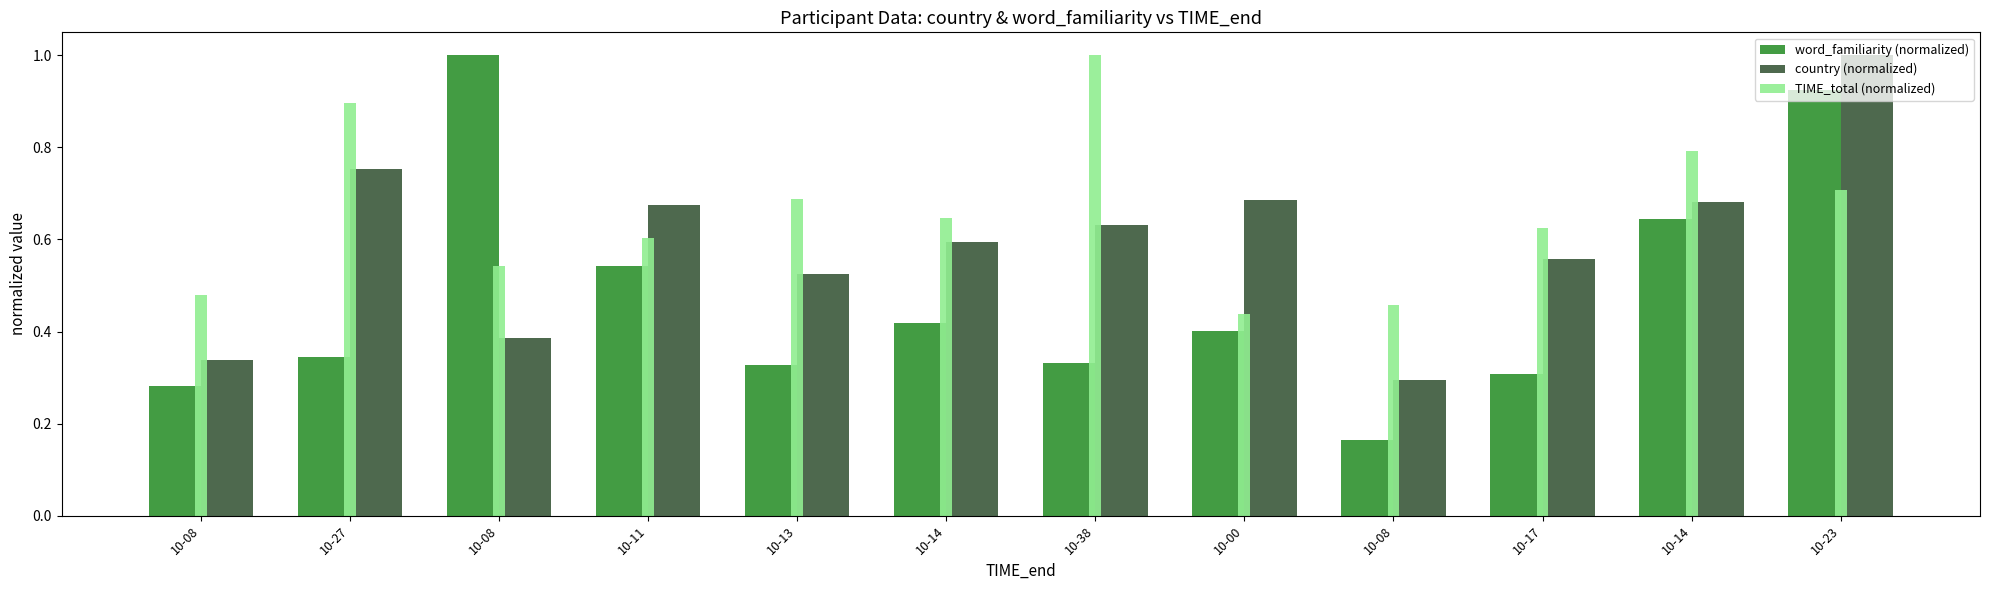

What is the maximum value shown in the chart?

1.0